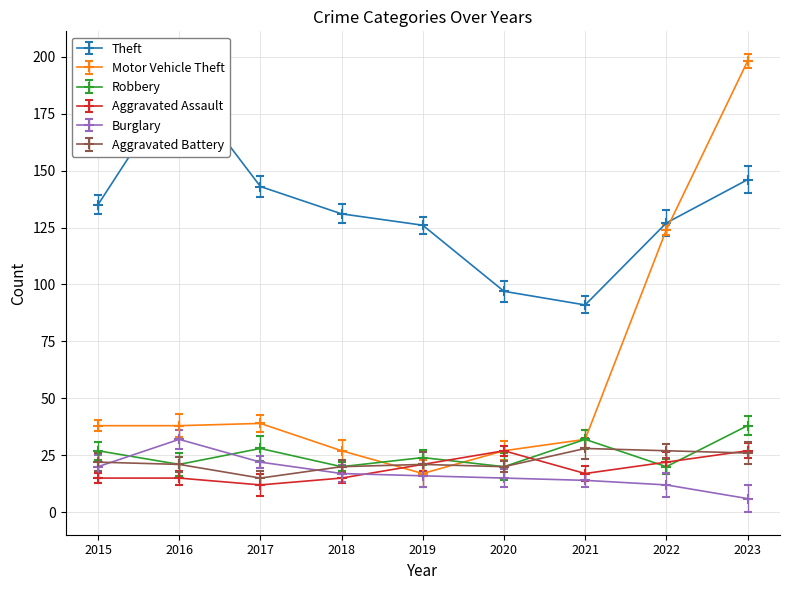

Where do Motor Vehicle Theft and Robbery first cross each other?

2018 and 2019